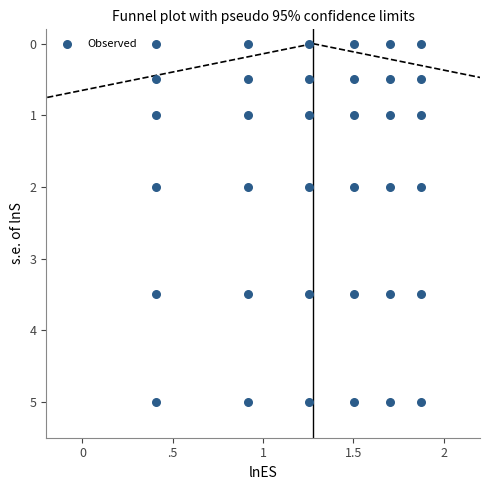

What is the range of Y values (max minus min)?

5.0